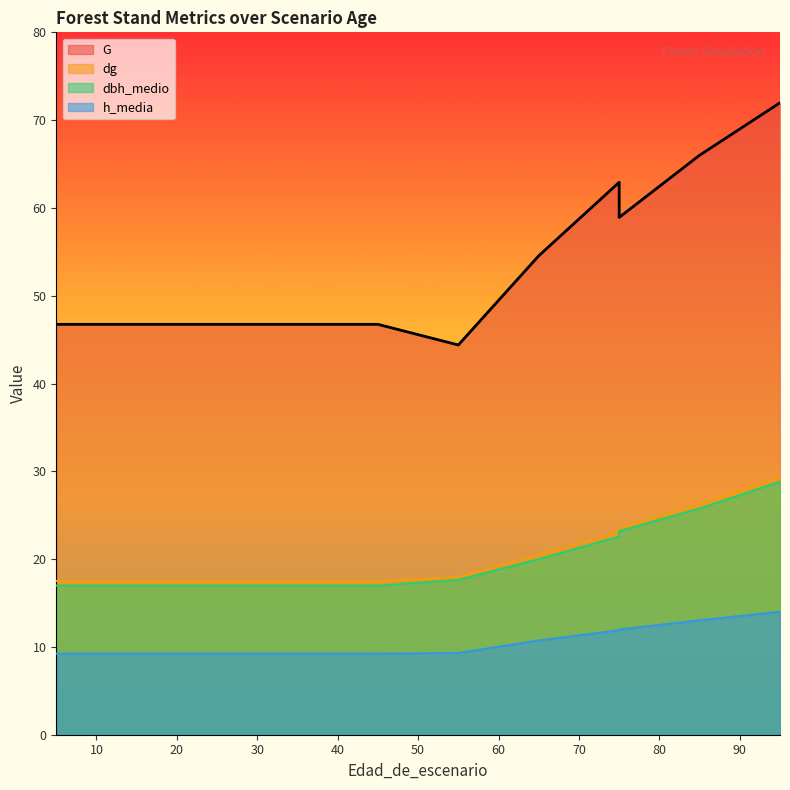

Reading left to right, transcribe all the data shown in this chart.

dbh_medio: 5=17.0	15=17.0	25=17.0	35=17.0	35=17.0	35=17.0	45=17.0	45=17.0	55=17.6	65=20.0	75=22.6	75=23.2	85=25.8	95=28.8
h_media: 5=9.2	15=9.2	25=9.2	35=9.2	35=9.2	35=9.2	45=9.2	45=9.2	55=9.3	65=10.7	75=11.9	75=12.0	85=13.0	95=14.0
dg: 5=17.5	15=17.5	25=17.5	35=17.5	35=17.5	35=17.5	45=17.5	45=17.5	55=18.0	65=20.5	75=23.1	75=23.5	85=26.2	95=29.3
G: 5=46.7	15=46.7	25=46.7	35=46.7	35=46.7	35=46.7	45=46.7	45=46.7	55=44.4	65=54.5	75=62.9	75=58.9	85=66.0	95=72.0